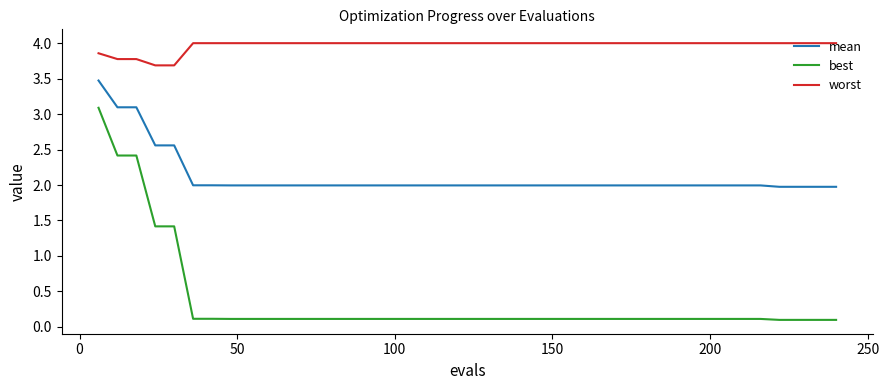

Rank the series by their maximum value, from lowest to highest.

best, mean, worst